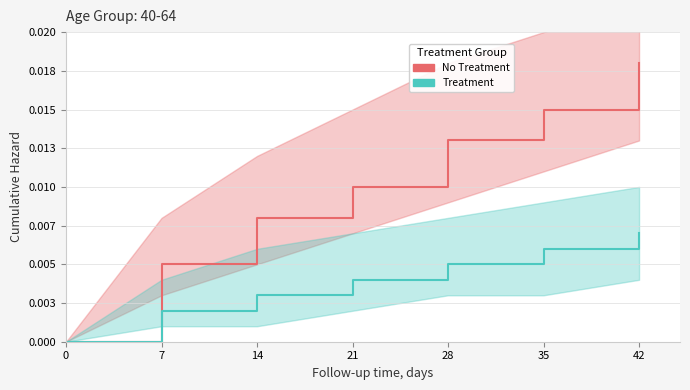

At which category is the sum across all series the highest?

42